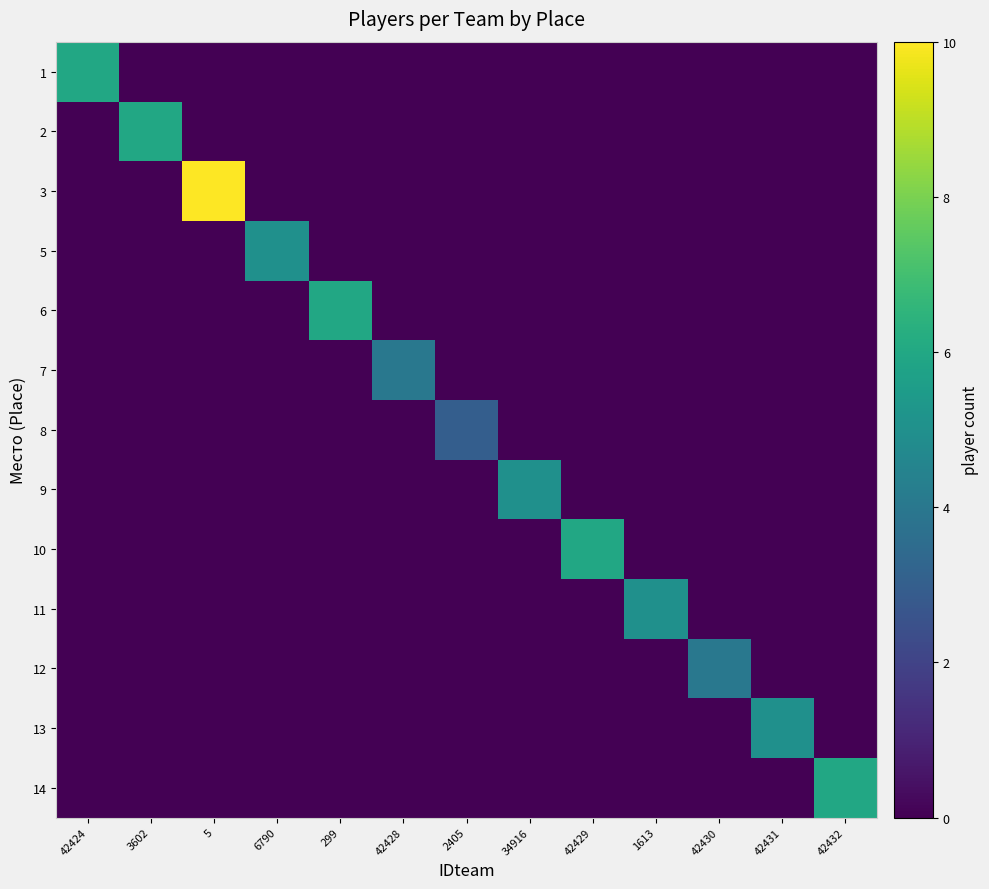

What is the difference between the highest and lowest values at 6790?

5